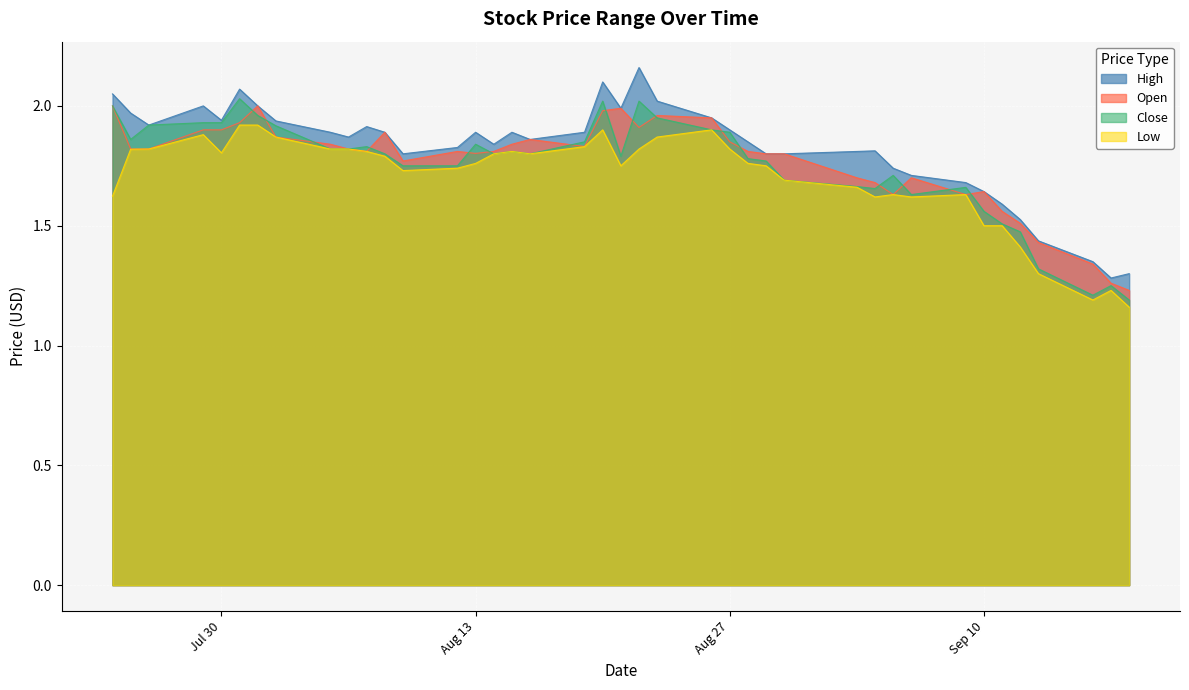

What is the difference between the open values at 2024-08-28 and 2024-07-31?

0.1